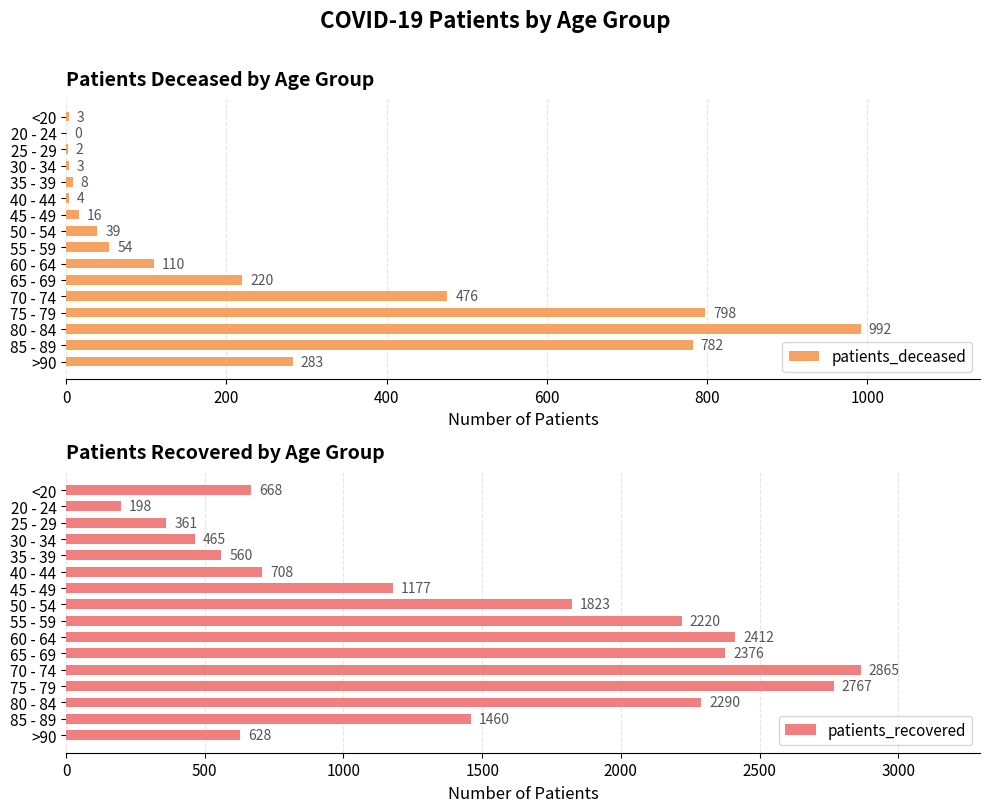

At how many categories does at least one series exceed 1253?

8